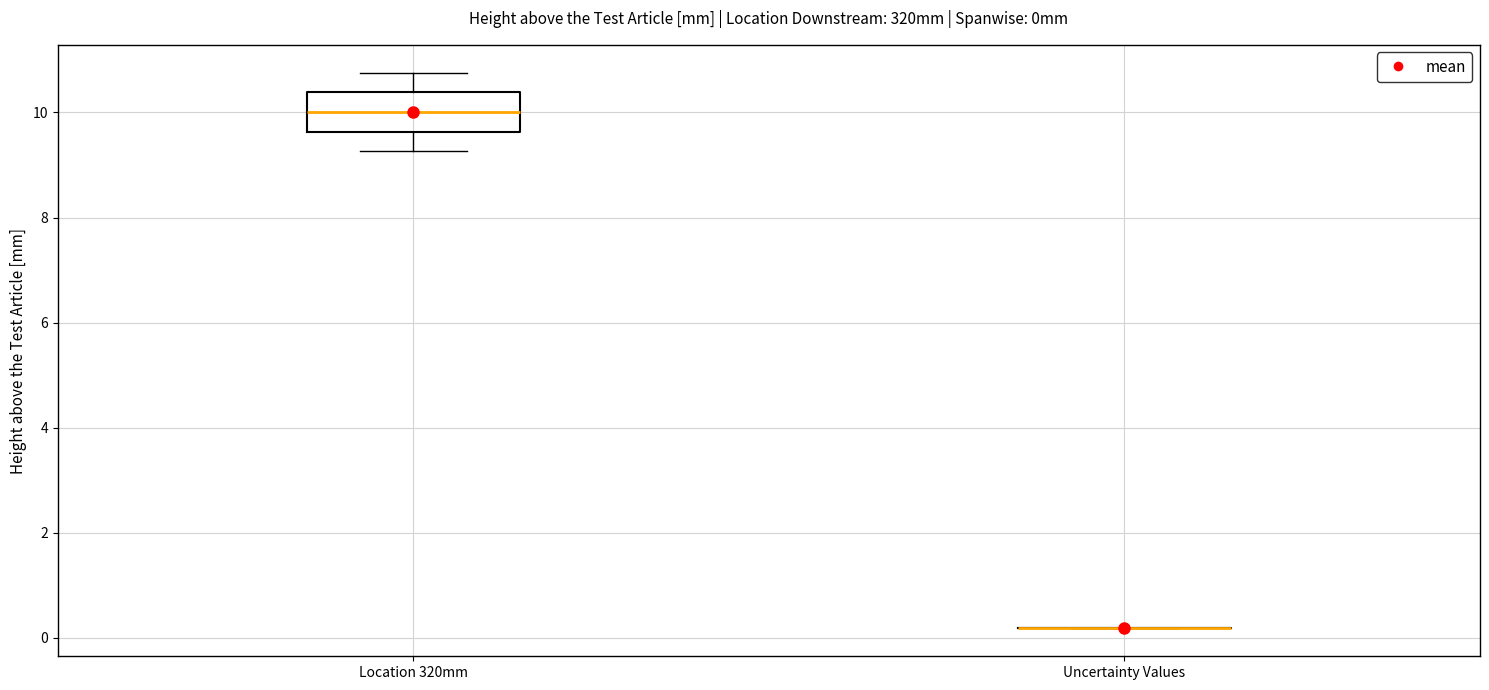

Where does the lower whisker of the box for Location 320mm end on the y-axis? The values are not printed on the chart, so give them approximately, as read against the axis.

9.2